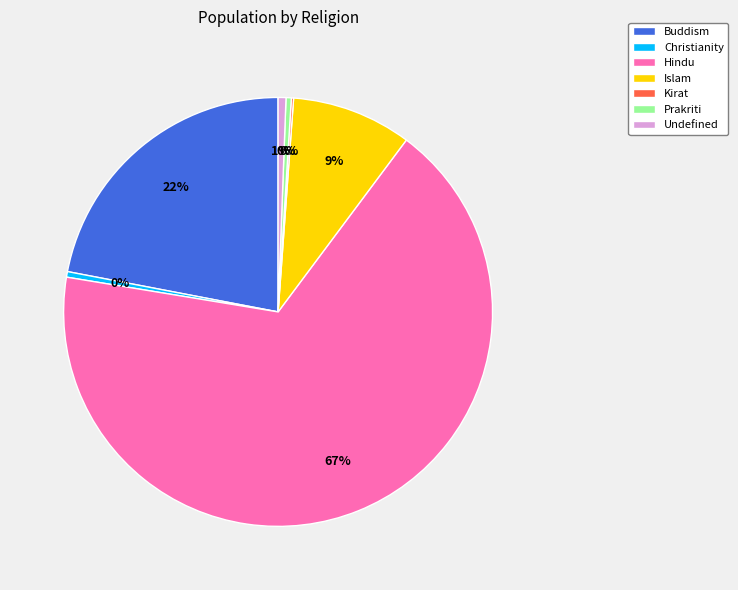

To the nearest percent, what is the combined percentage of Islam and Undefined?

10%